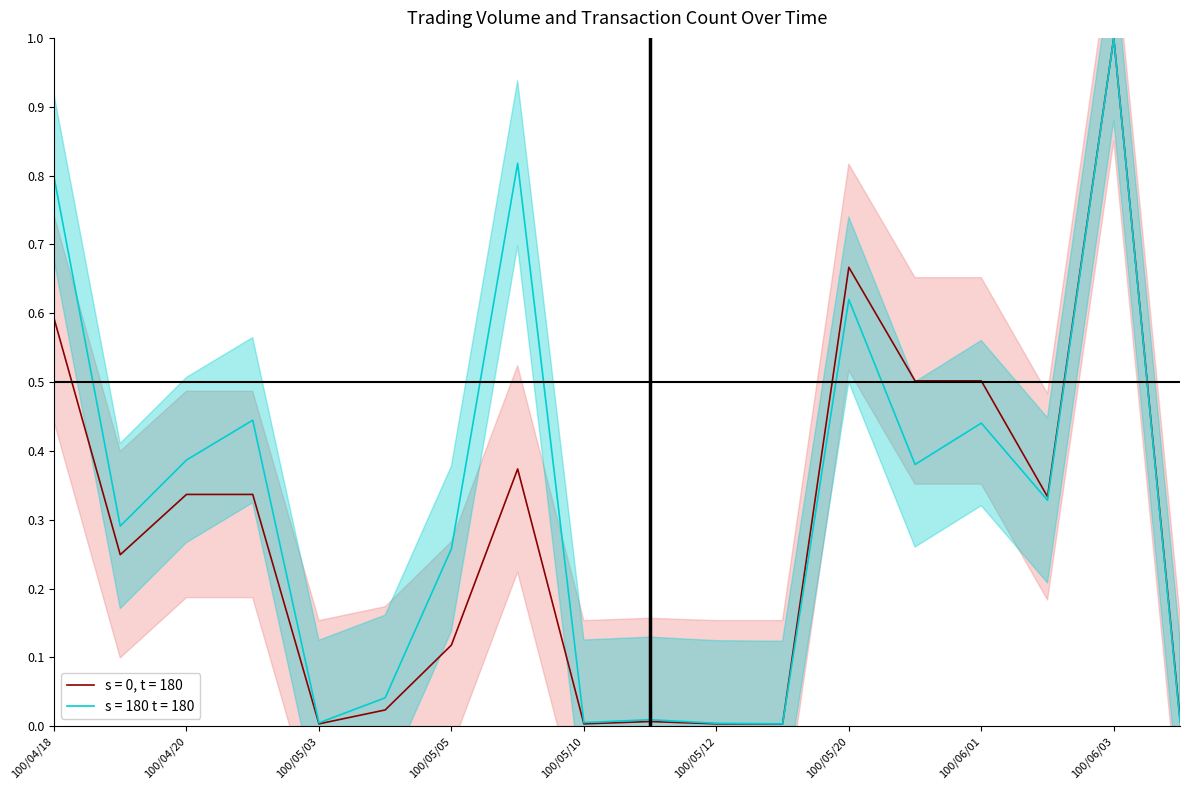

What is the total value across all series at 100/06/01?

0.9